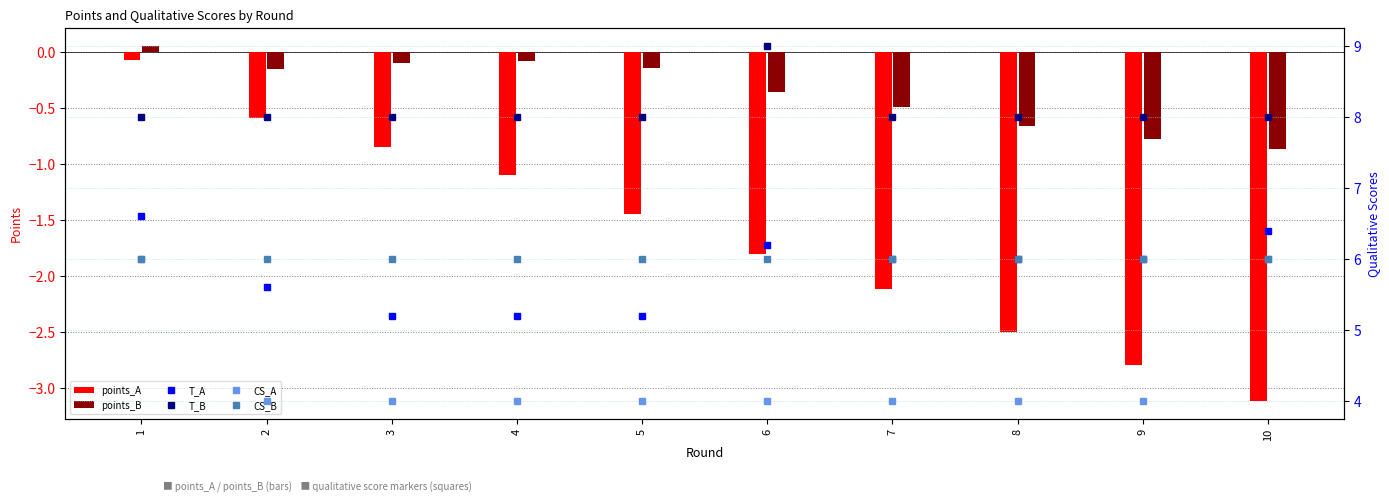

Which has a higher value, 4 or 6?

4